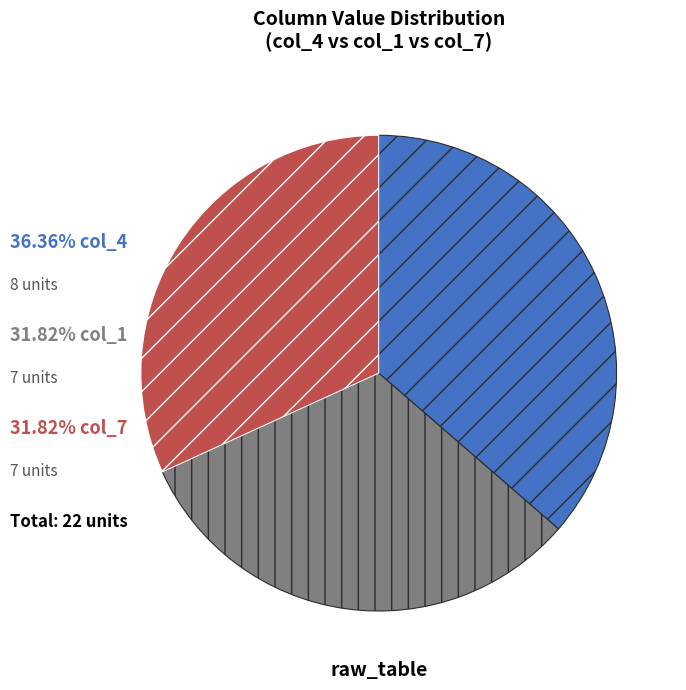

Is there a majority slice in this chart?

No